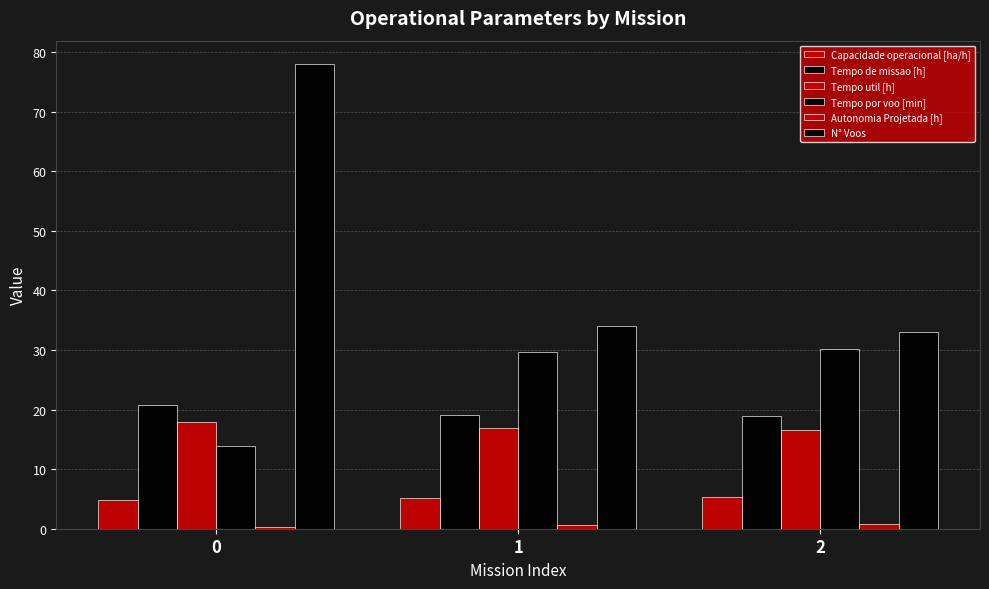

Are the bars grouped side by side (vs. stacked)?

Yes